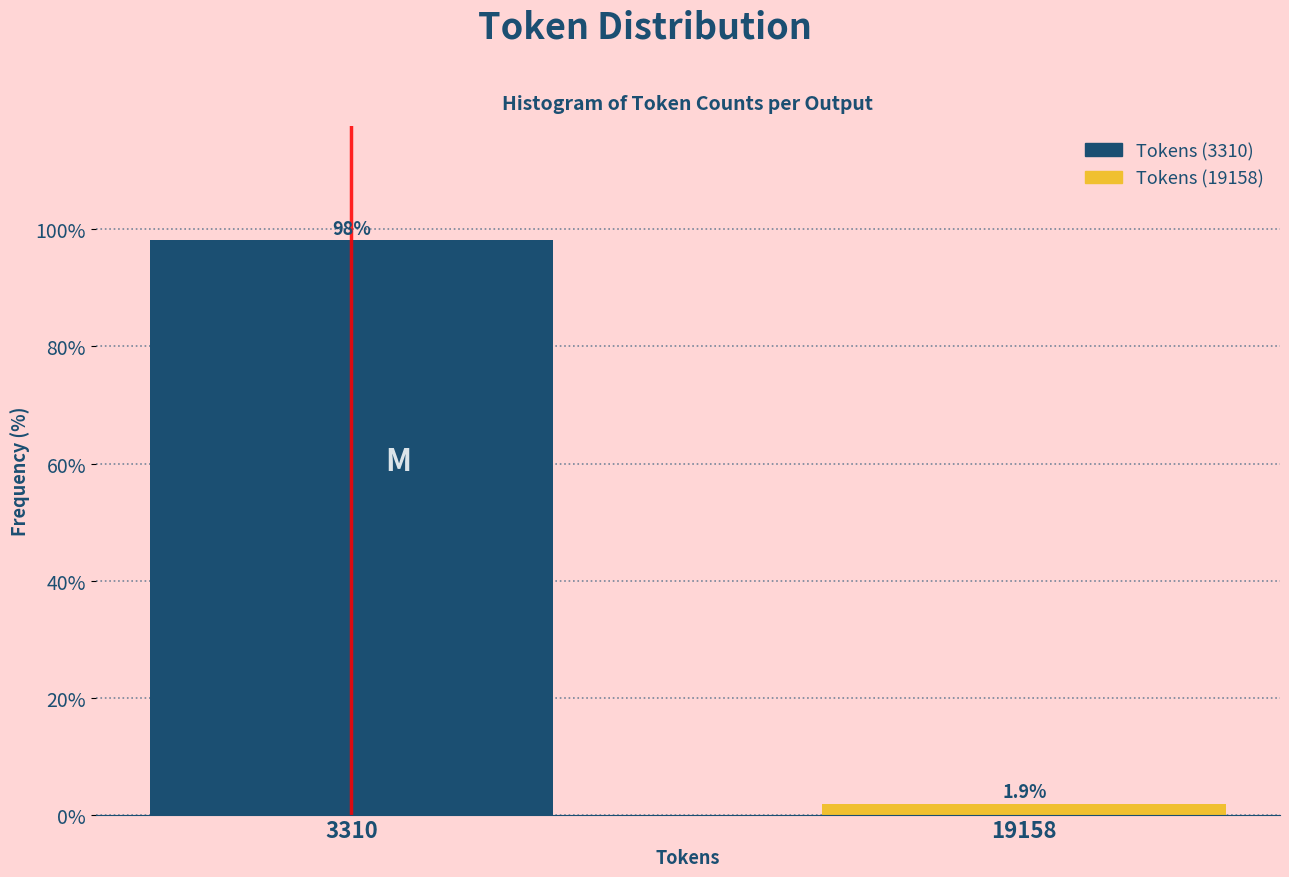

Reading left to right, extract all data points from this chart.

98.1	1.9